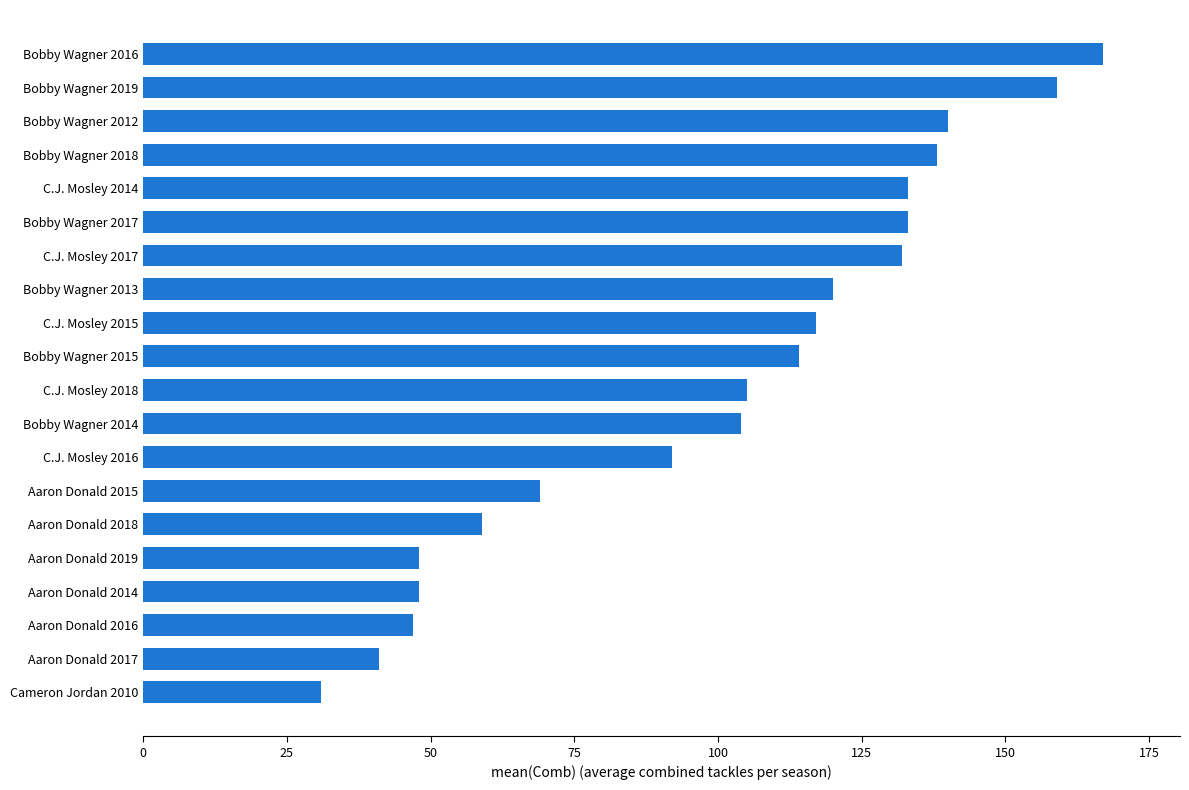

Which has a higher value, Bobby Wagner 2016 or Bobby Wagner 2013?

Bobby Wagner 2016